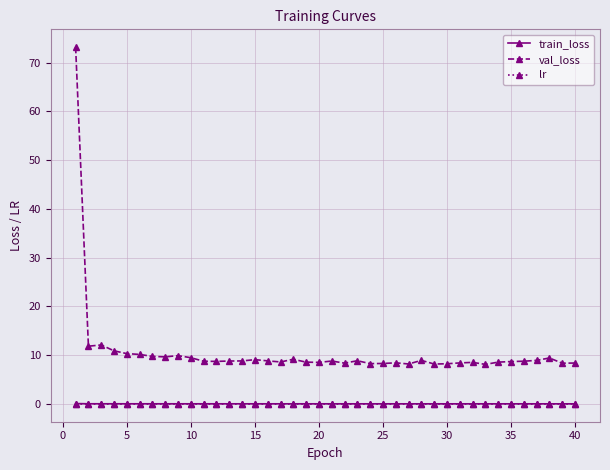

What is the greatest value displayed?

73.2